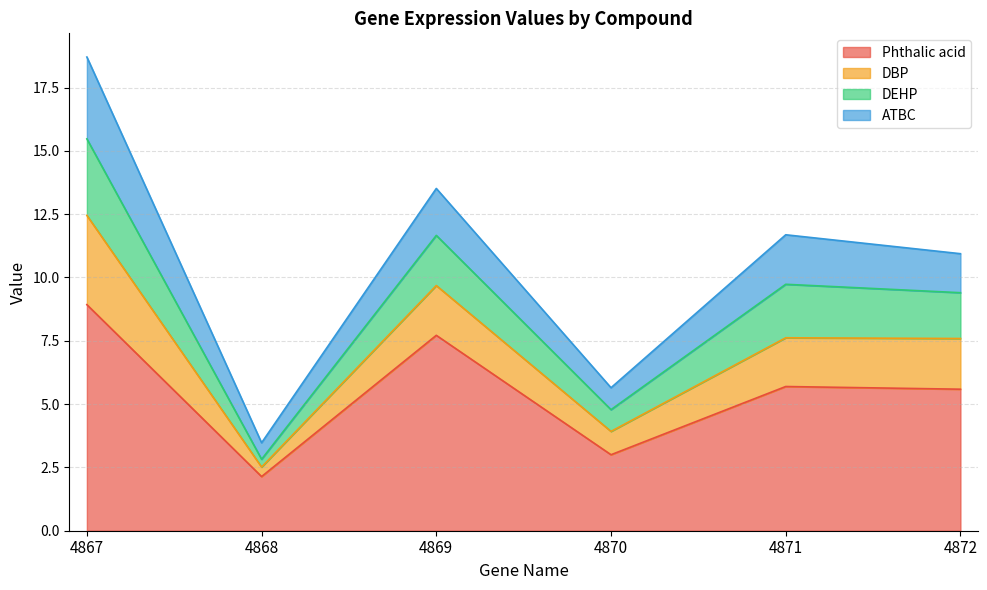

How many values in the Phthalic acid series exceed 5?

4